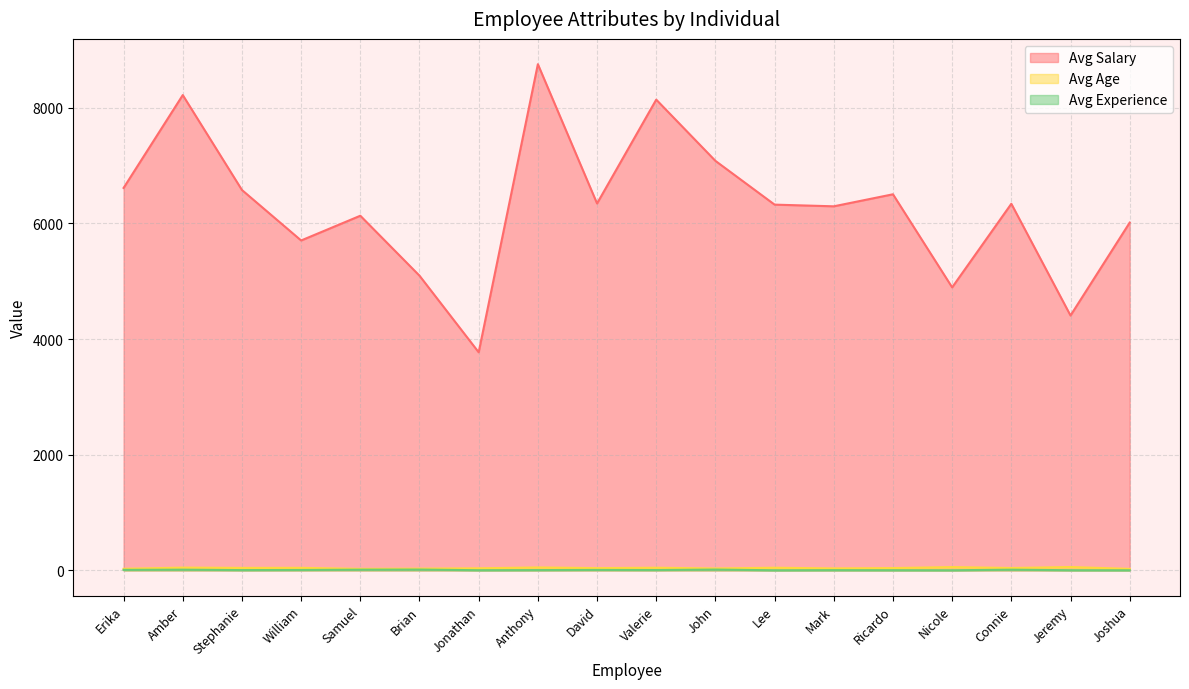

Reading left to right, transcribe all the data shown in this chart.

Avg Salary: 6614	8220	6578	5705	6133	5096	3771	8754	6345	8141	7082	6325	6296	6504	4894	6340	4407	6014
Avg Age: 26	47	42	43	25	29	35	50	38	45	32	45	33	39	56	40	57	25
Avg Experience: 8	11	4	6	11	13	2	4	7	5	13	1	3	2	1	11	2	1